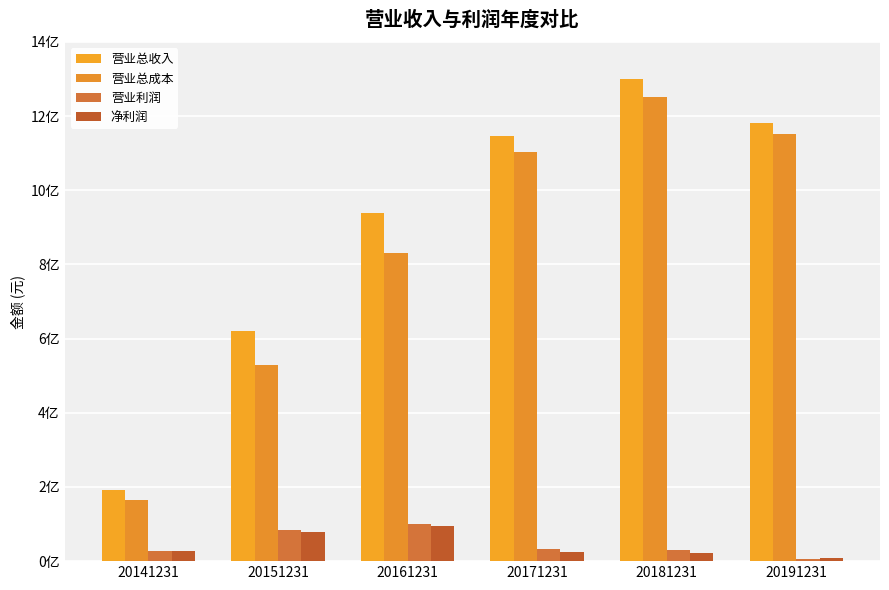

Is the value of 营业利润 at 20161231 greater than the value of 营业总收入 at 20161231?

No